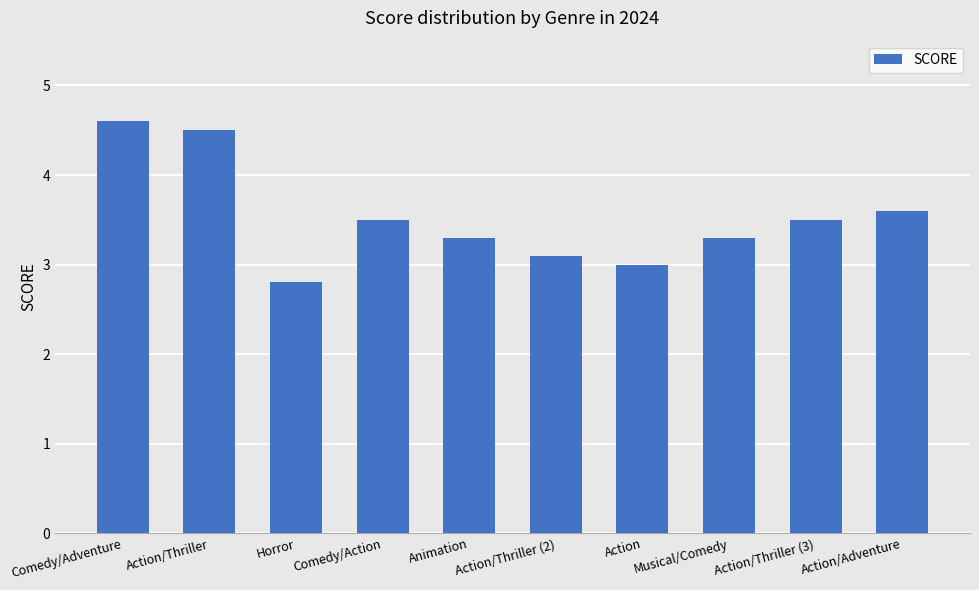

What is the change in value from Animation to Action/Thriller (2)?

-0.2